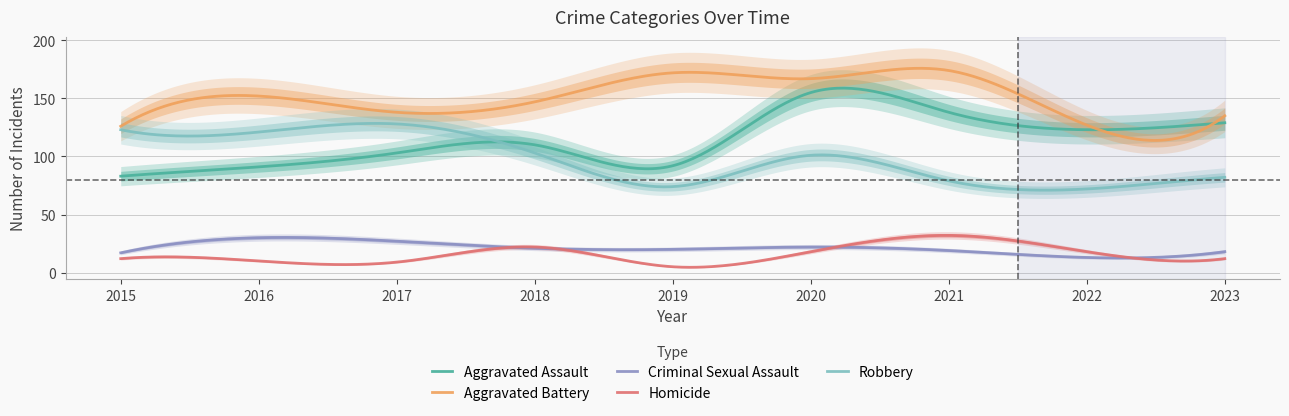

Reading left to right, list all the values displayed in this chart.

Aggravated Assault: 2015=83	2016=91	2017=103	2018=110	2019=92	2020=155	2021=138	2022=123	2023=129
Aggravated Battery: 2015=126	2016=152	2017=138	2018=147	2019=172	2020=167	2021=174	2022=127	2023=135
Criminal Sexual Assault: 2015=17	2016=30	2017=27	2018=21	2019=20	2020=22	2021=19	2022=13	2023=18
Homicide: 2015=12	2016=10	2017=9	2018=22	2019=5	2020=18	2021=32	2022=18	2023=12
Robbery: 2015=123	2016=121	2017=128	2018=103	2019=74	2020=101	2021=79	2022=72	2023=82